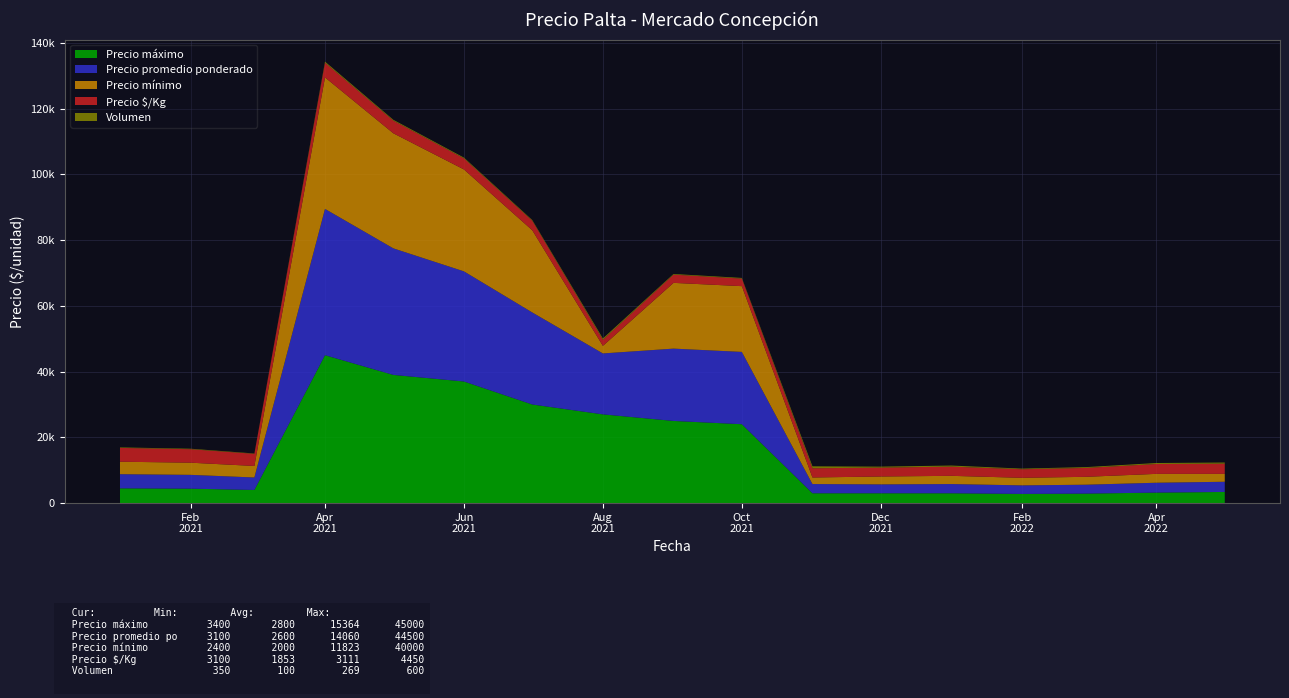

Reading right to left, what are all the values shown in this chart?

Precio máximo: 3400	3200	2900	2800	3000	3000	3000	24000	25000	27000	30000	37000	39000	45000	4000	4400	4500
Precio promedio ponderado: 3100	3000	2700	2600	2800	2700	2800	22000	22000	18533	28000	33500	38500	44500	3800	4200	4300
Precio mínimo: 2400	2700	2400	2300	2500	2400	2000	20000	20000	2300	25000	31000	35000	40000	3500	3700	3800
Precio $/Kg: 3100	3000	2700	2600	2800	2700	2800	2300	2500	1853	2900	3350	3850	4450	3700	4100	4200
Volumen: 350	300	250	200	330	300	600	200	200	400	200	250	250	350	100	150	150